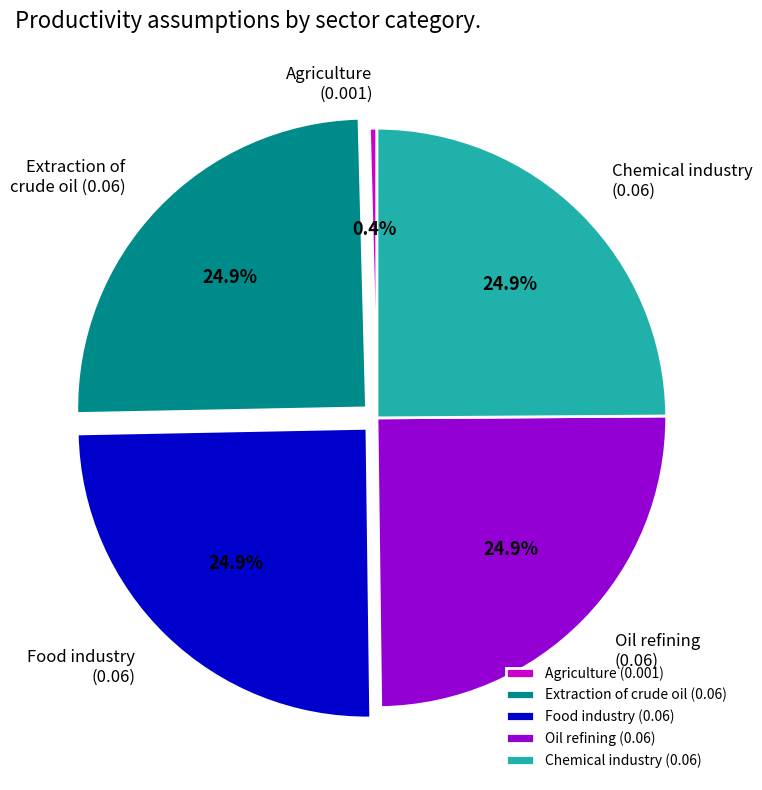

What is the smallest slice in the pie chart?

Agriculture (0.001)